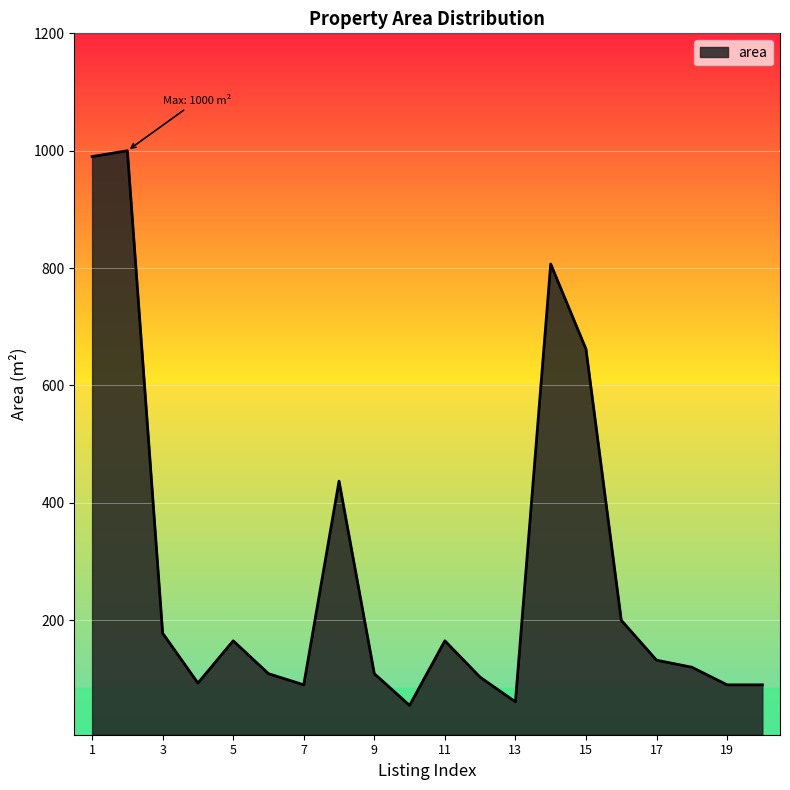

What is the greatest value displayed?

1000